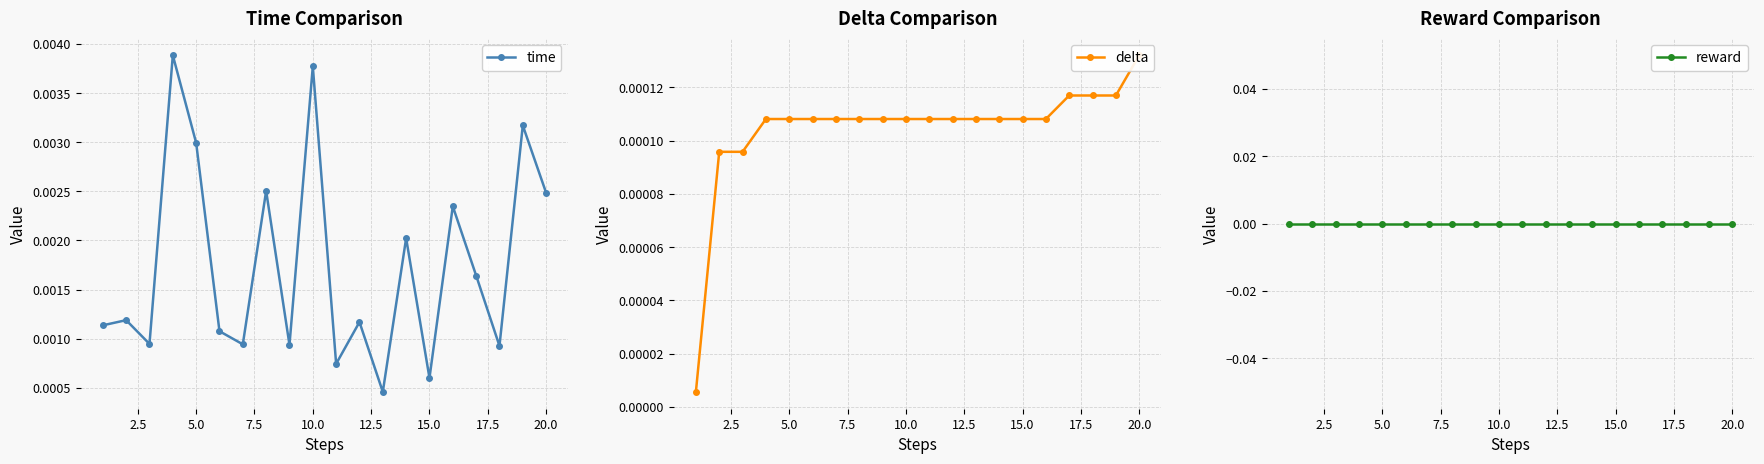

Rank the series by their maximum value, from highest to lowest.

time, delta, reward